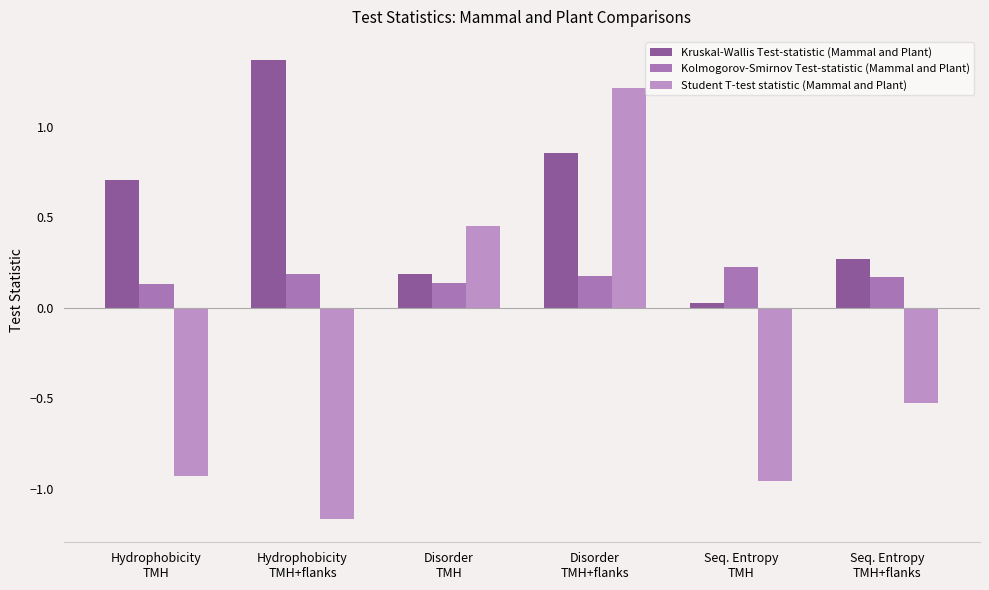

What position from the right is Disorder
TMH?

4